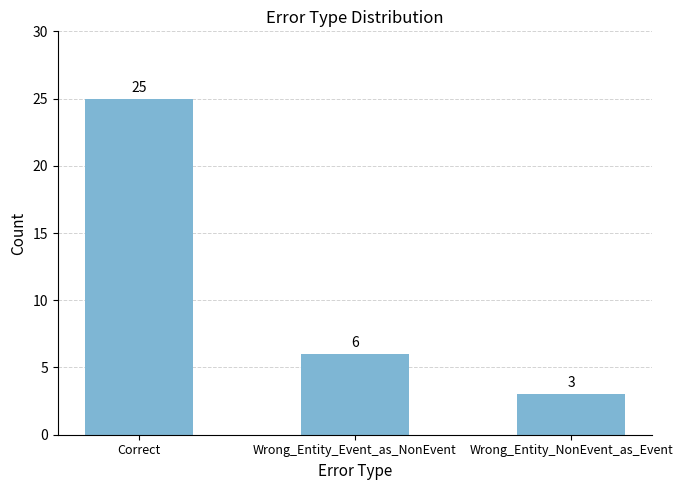

What is the value of the 1st bar from the left?

25